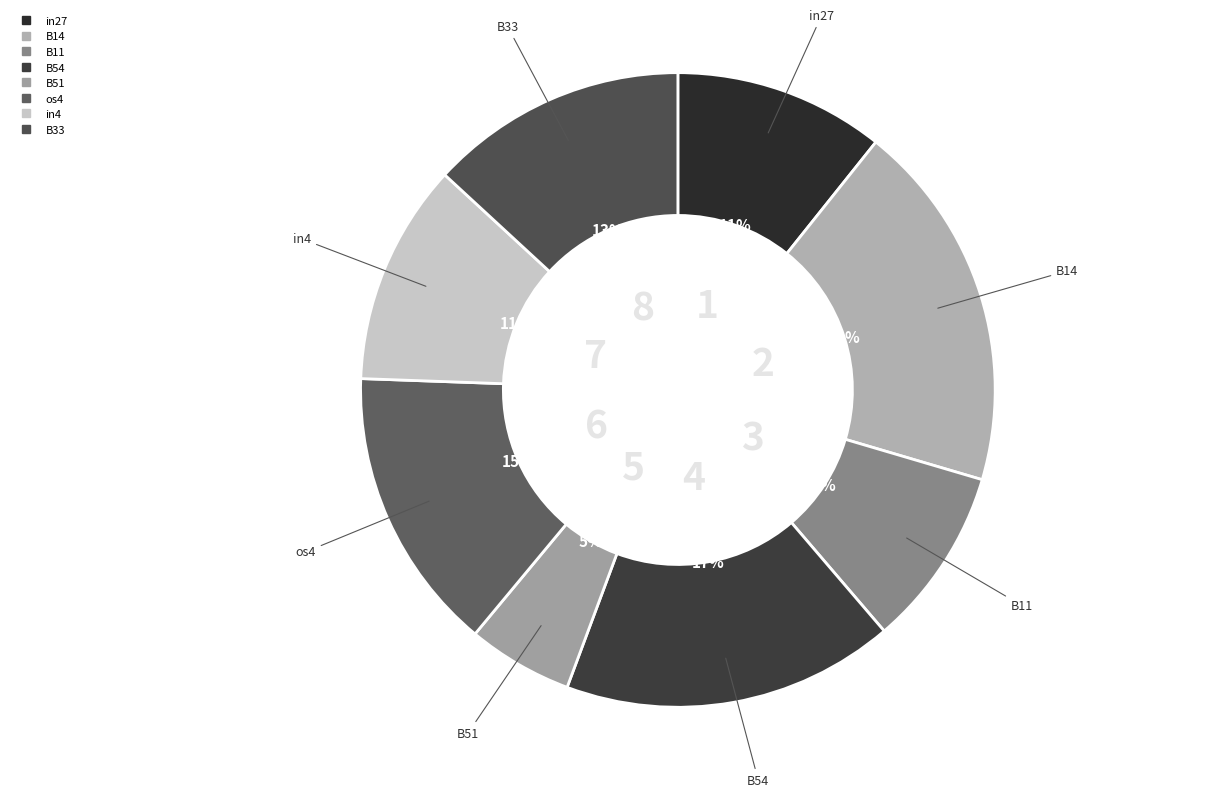

Count the number of slices in the pie.

8